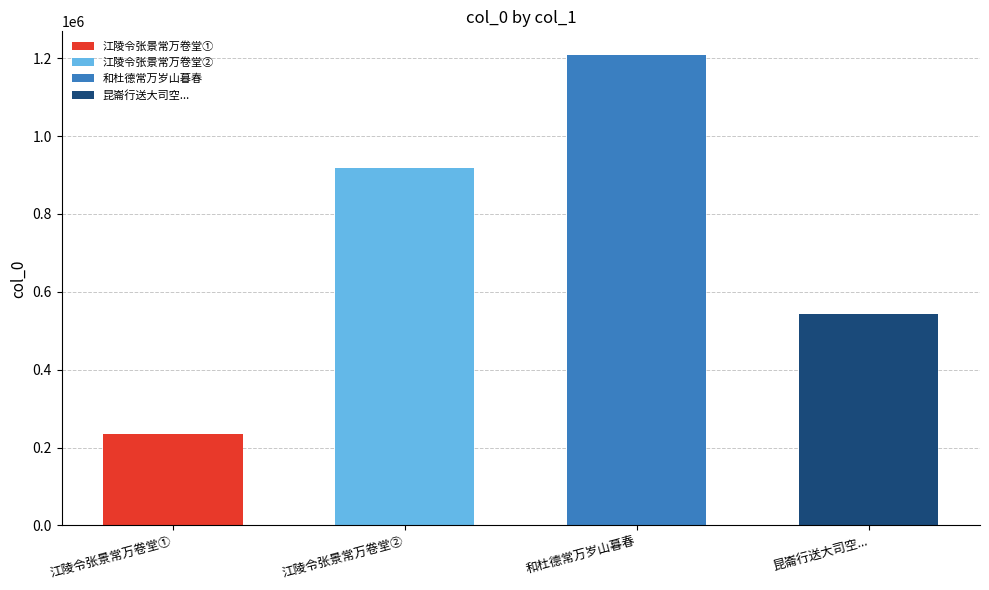

List the labels in order of value, largest first.

和杜德常万岁山暮春, 江陵令张景常万卷堂, 昆崙行送大司空朱公驰驿还豫章并呈唐太常万直指, 江陵令张景常万卷堂